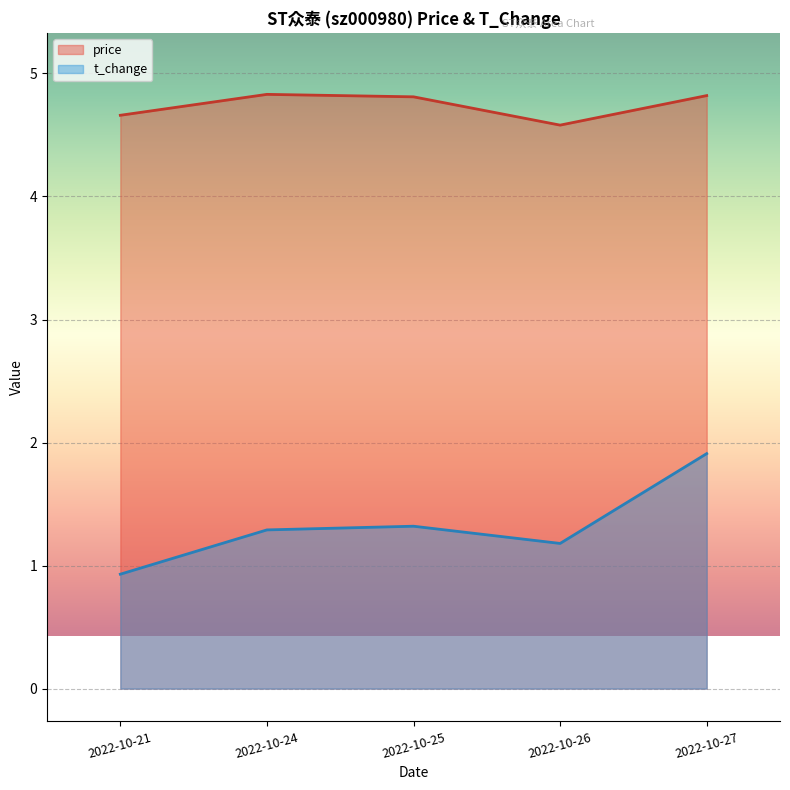

Which series has the widest spread of values?

t_change